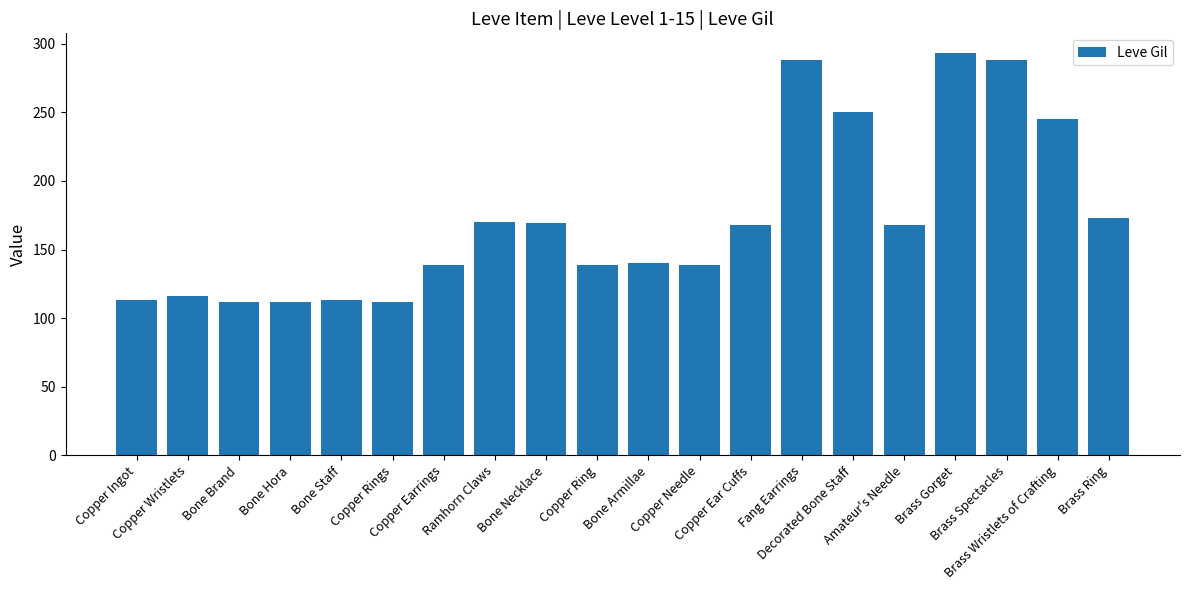

At which category does the chart reach its peak across all series?

Brass Gorget